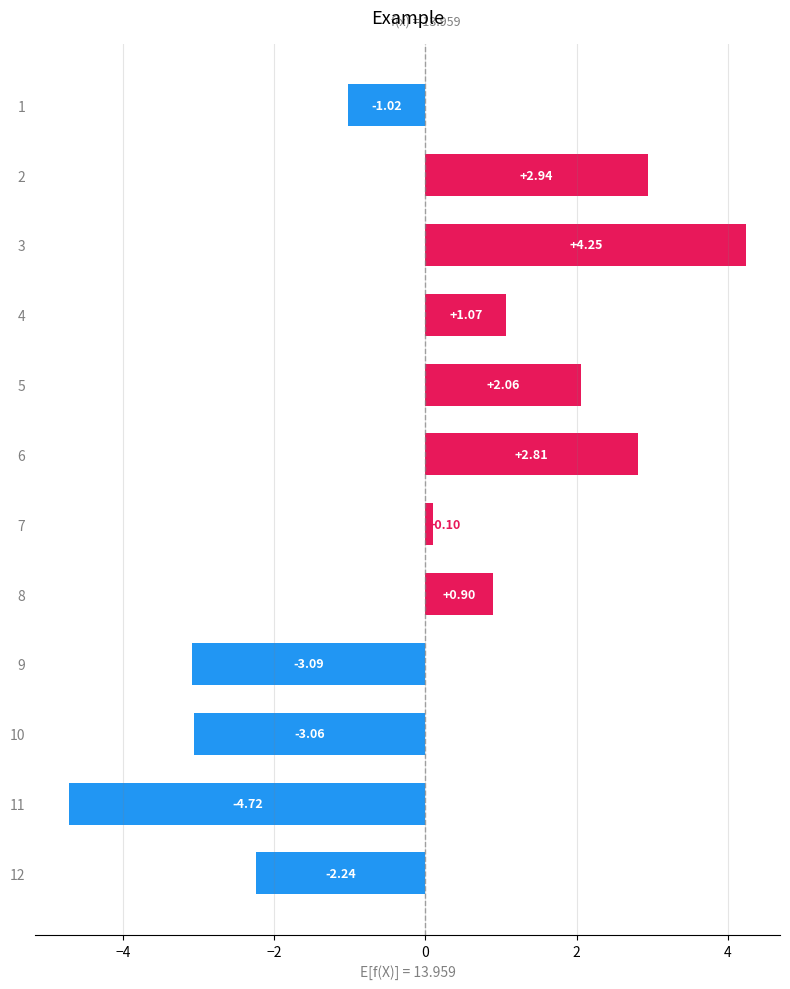

Rank the categories by value from highest to lowest.

3, 2, 6, 5, 4, 8, 7, 1, 12, 10, 9, 11